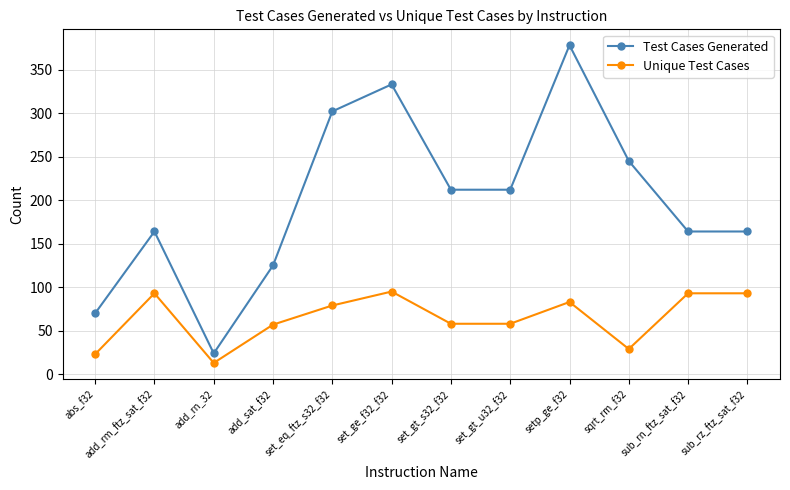

Where is the first local maximum for Unique Test Cases?

add_rm_ftz_sat_f32